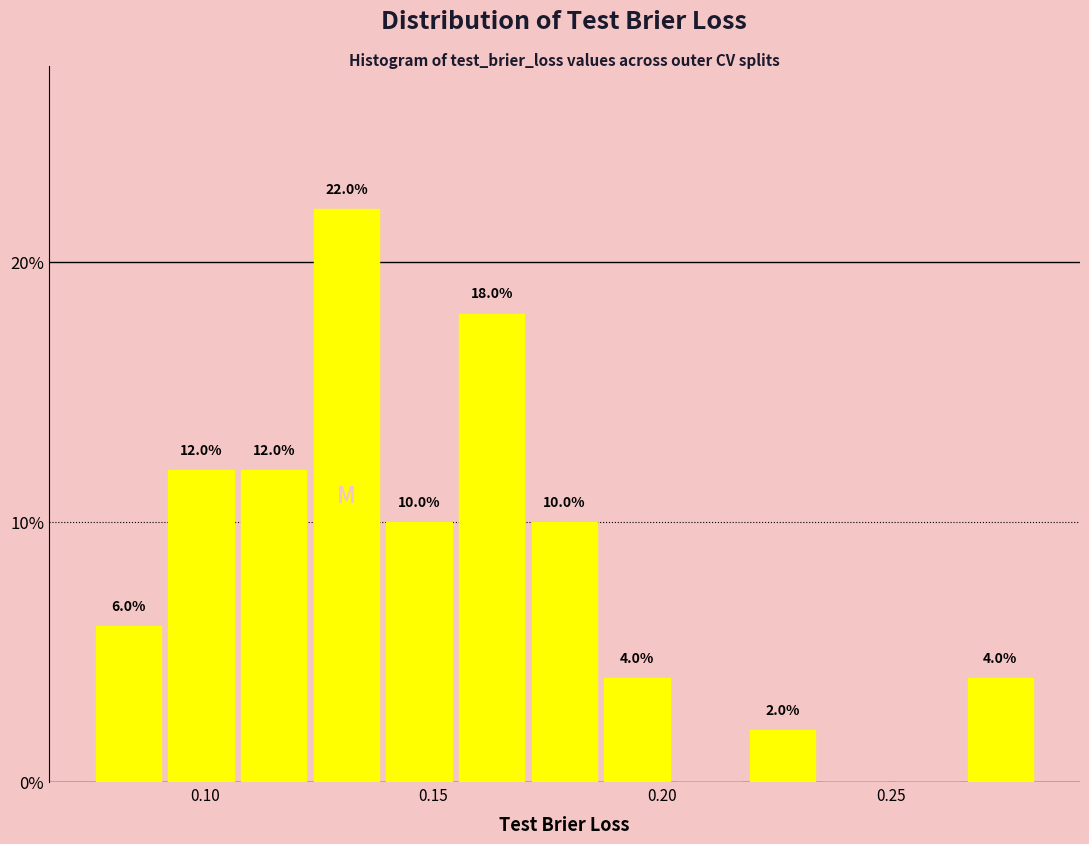

Read against the x-axis, roughly where is the centre of the tallest bar?

0.130